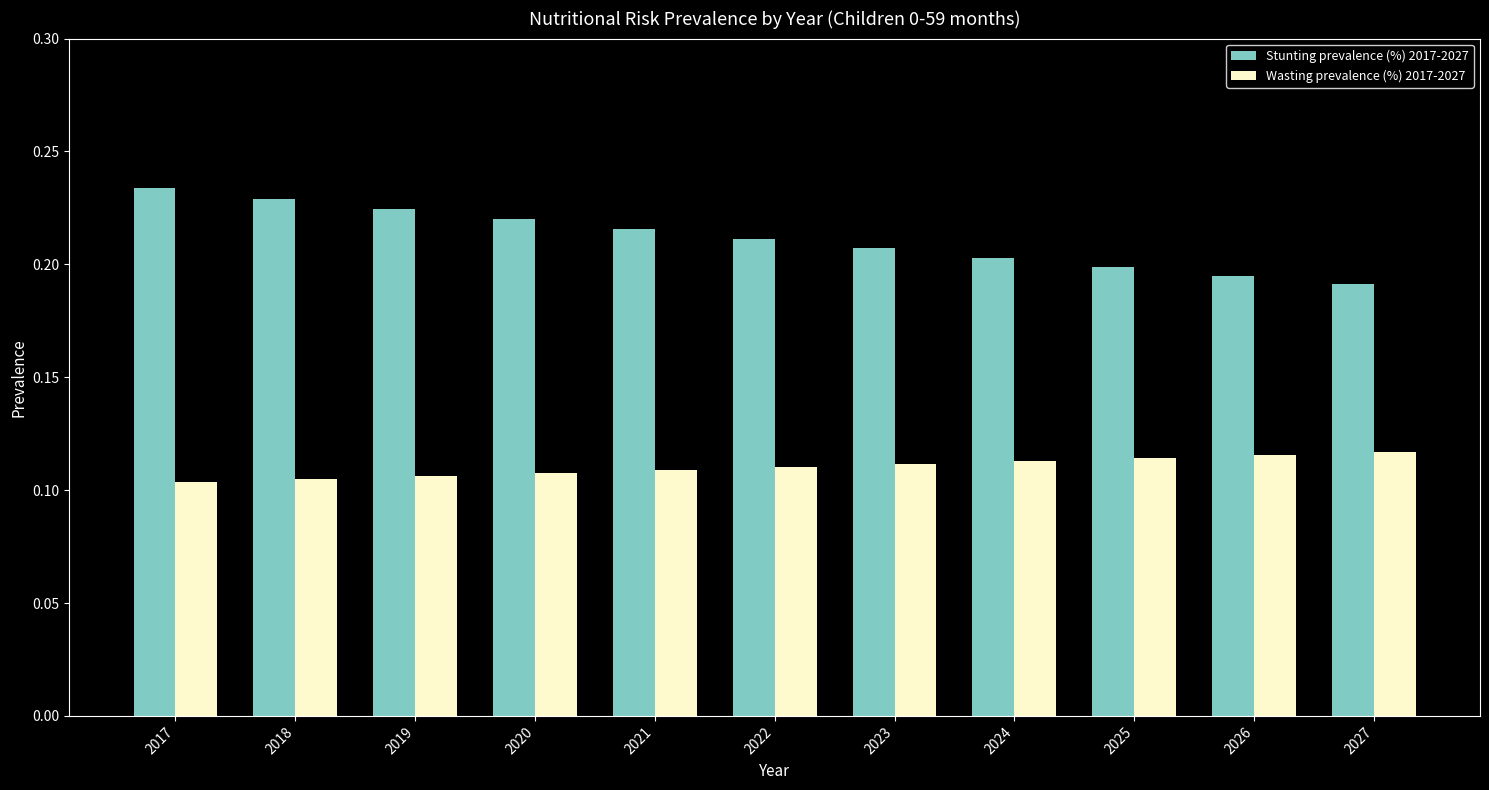

Rank the series by their average value, from highest to lowest.

Stunting prevalence (%) 2017-2027, Wasting prevalence (%) 2017-2027